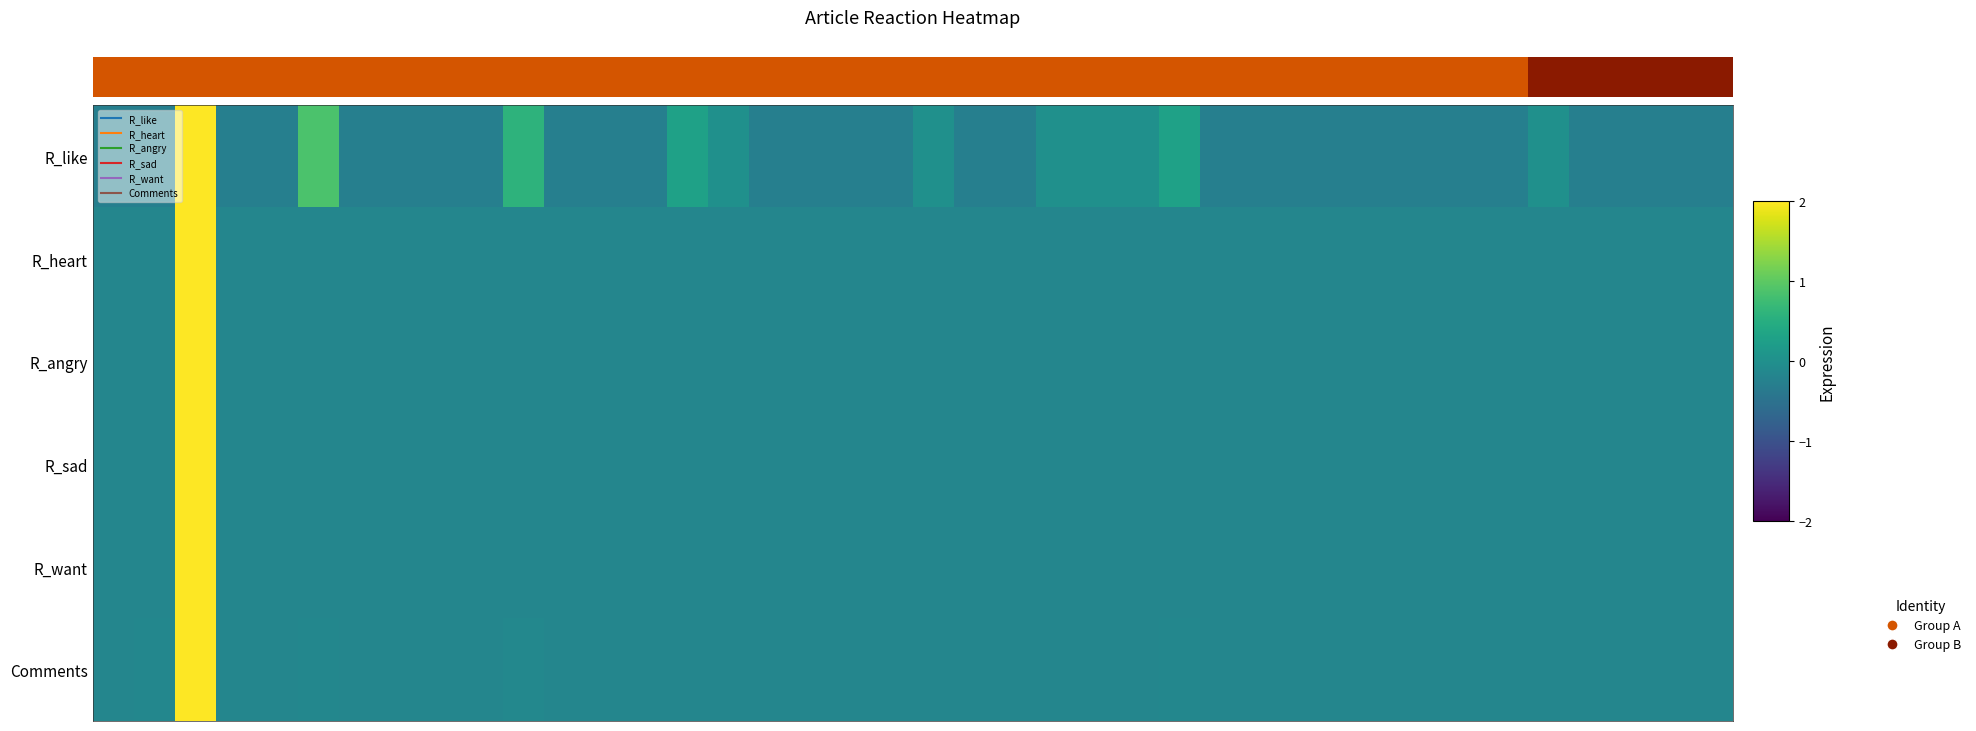

List the series in order of their peak value, lowest first.

R_like, R_heart, R_angry, R_sad, R_want, Comments